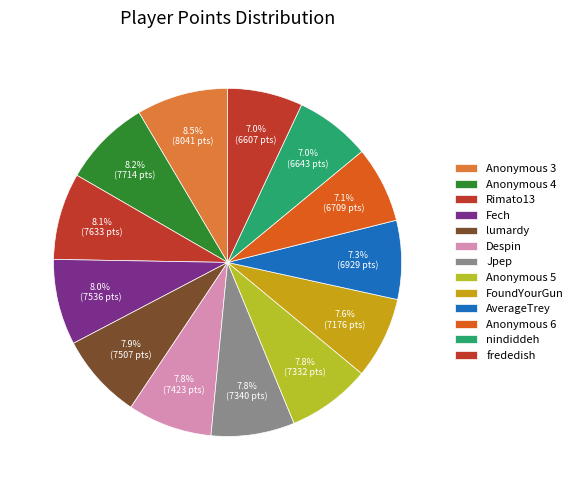

What is the largest slice in the pie chart?

Anonymous 3